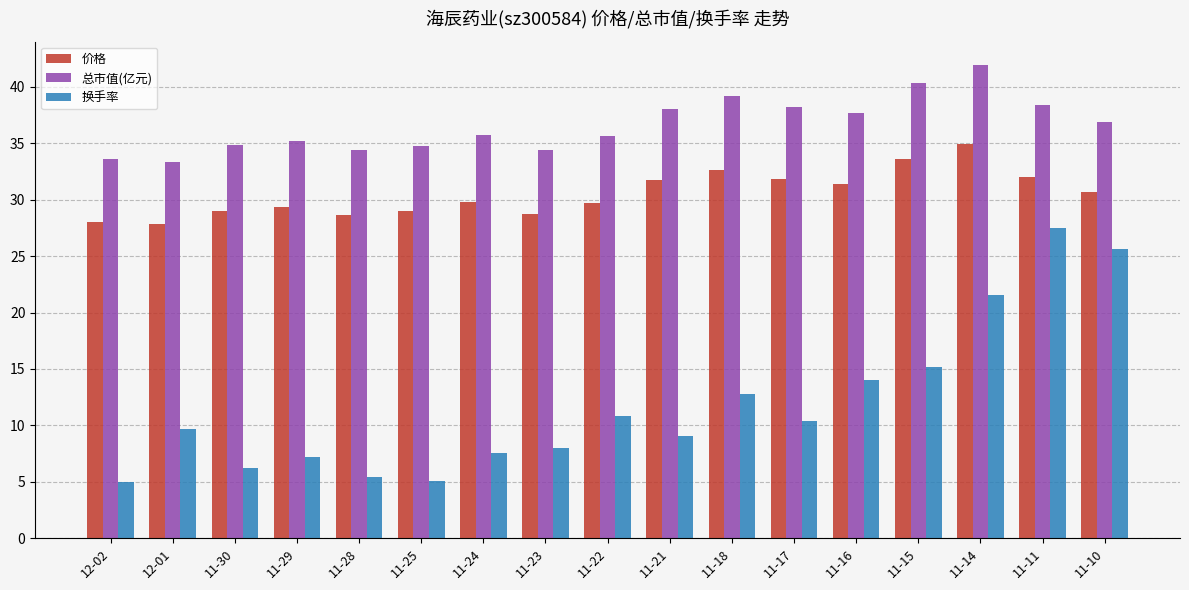

Which series has the largest range (max minus min)?

换手率